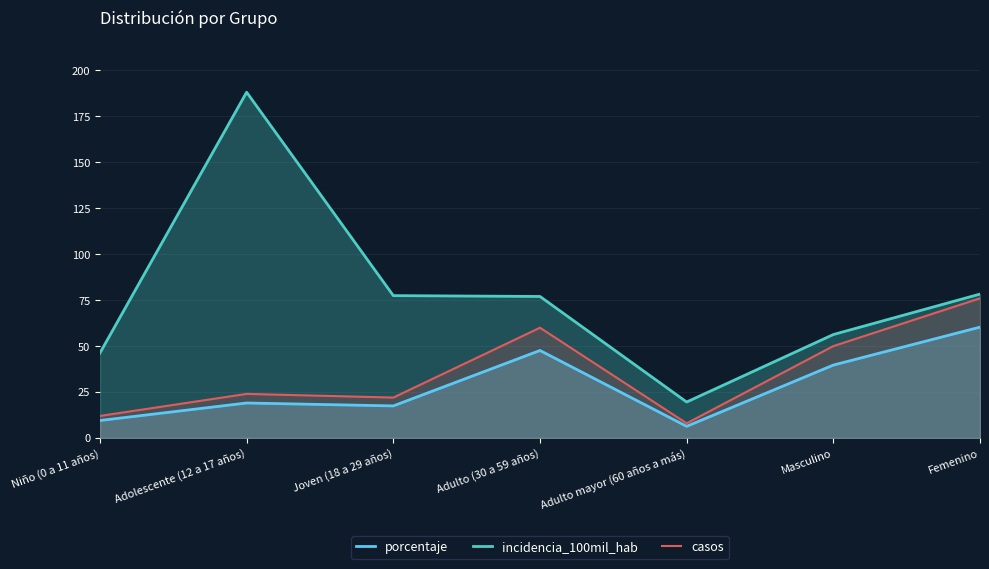

List the labels in order of porcentaje value, smallest first.

Adulto mayor (60 años a más), Niño (0 a 11 años), Joven (18 a 29 años), Adolescente (12 a 17 años), Masculino, Adulto (30 a 59 años), Femenino